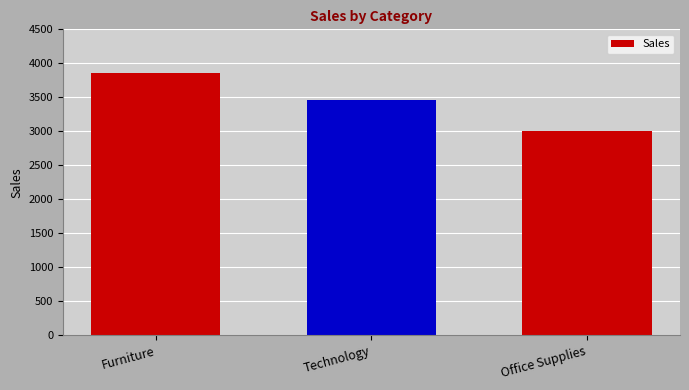

Where is the data nearest to the value 3430?

Technology